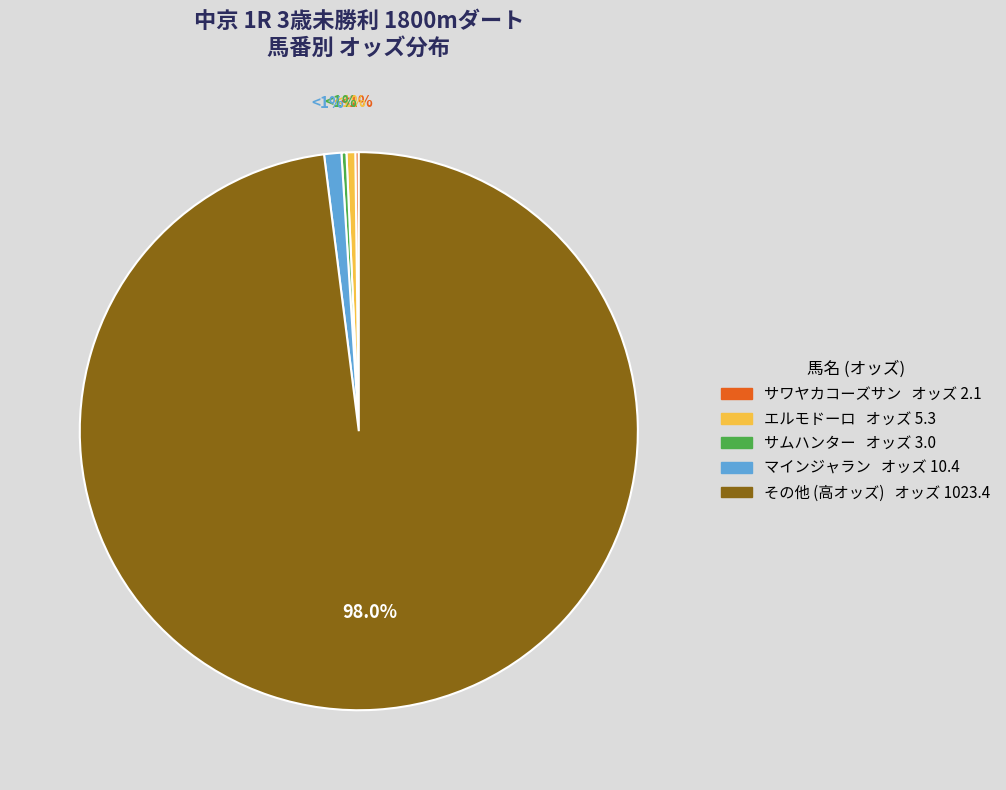

What is the smallest slice in the pie chart?

サワヤカコーズサン(11)